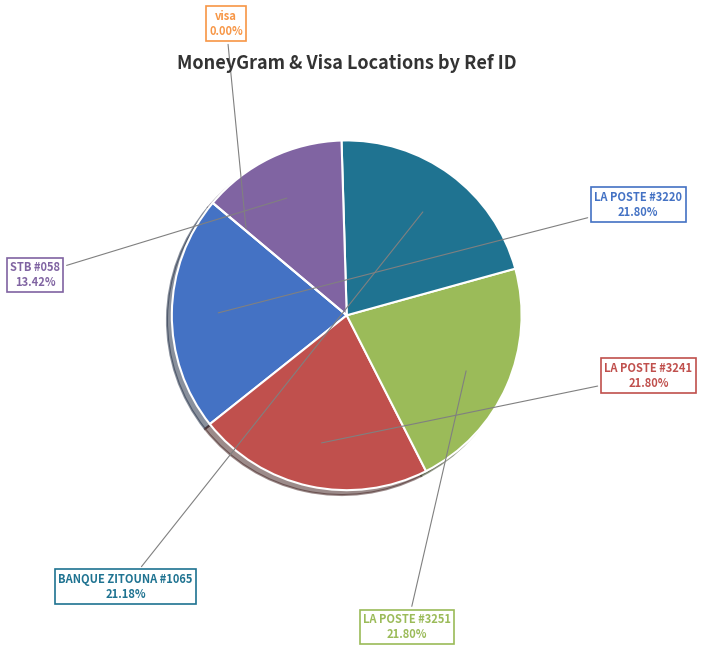

What percentage is NOT represented by LA POSTE #3220?

78.2%